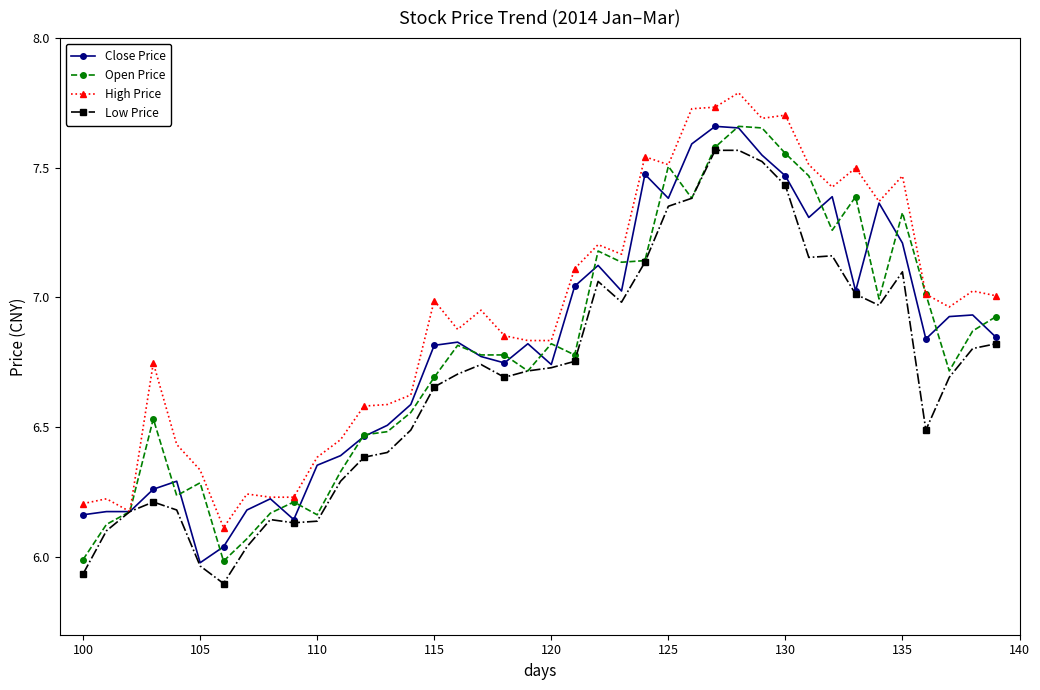

Which series has the largest total across all categories?

High Price